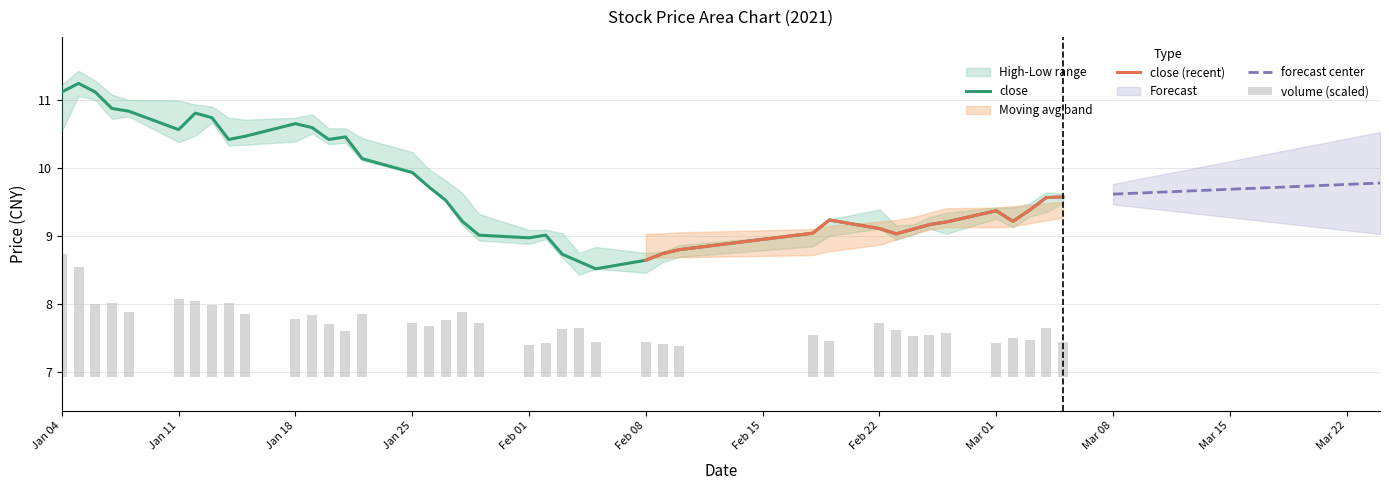

Reading right to left, what are all the values shown in this chart?

close: 9.6	9.6	9.4	9.2	9.4	9.2	9.2	9.1	9.0	9.1	9.2	9.0	8.8	8.7	8.6	8.5	8.6	8.7	9.0	9.0	9.0	9.2	9.5	9.7	9.9	10.1	10.5	10.4	10.6	10.7	10.5	10.4	10.7	10.8	10.6	10.8	10.9	11.1	11.3	11.1
volume: 0.5	0.7	0.5	0.6	0.5	0.6	0.6	0.6	0.7	0.8	0.5	0.6	0.5	0.5	0.5	0.5	0.7	0.7	0.5	0.5	0.8	1.0	0.8	0.7	0.8	0.9	0.7	0.8	0.9	0.8	0.9	1.1	1.0	1.1	1.1	0.9	1.1	1.1	1.6	1.8